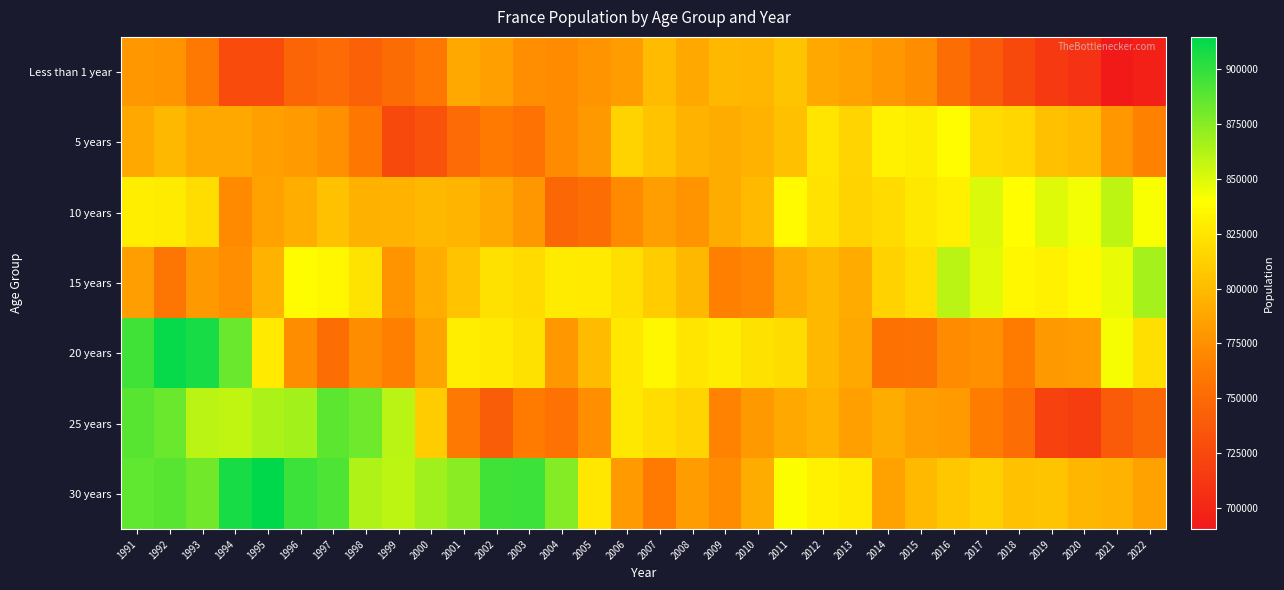

At which category is the sum across all series the highest?

1991